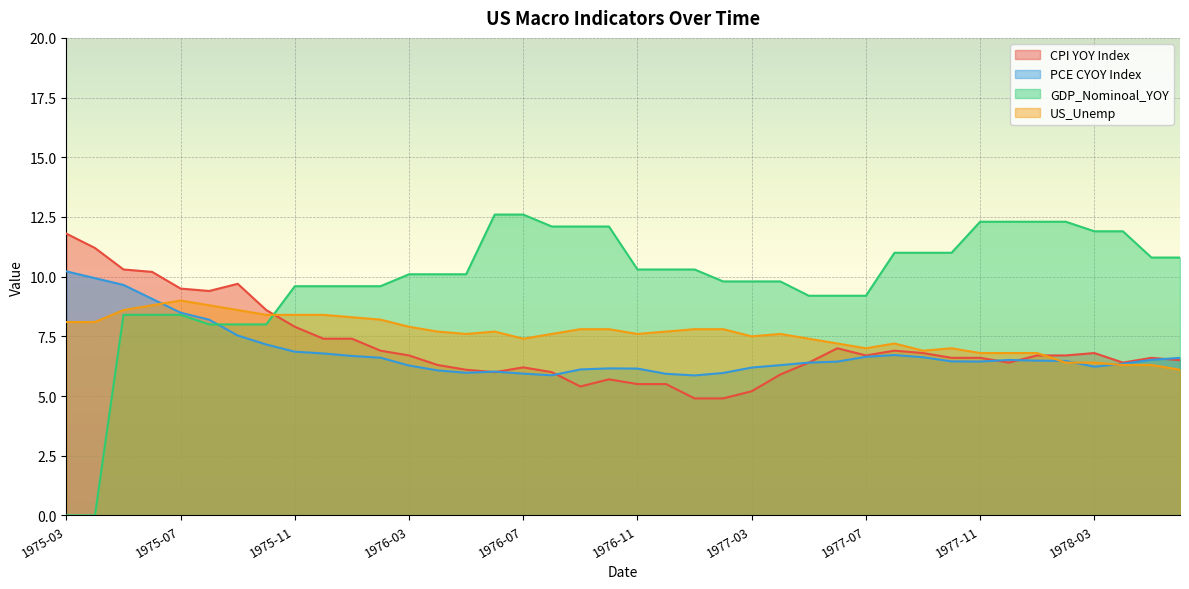

List the labels in order of GDP_Nominoal_YOY value, largest first.

1976-06, 1976-07, 1977-11, 1977-12, 1978-01, 1978-02, 1976-08, 1976-09, 1976-10, 1978-03, 1978-04, 1977-08, 1977-09, 1977-10, 1978-05, 1978-06, 1976-11, 1976-12, 1977-01, 1976-03, 1976-04, 1976-05, 1977-02, 1977-03, 1977-04, 1975-11, 1975-12, 1976-01, 1976-02, 1977-05, 1977-06, 1977-07, 1975-05, 1975-06, 1975-07, 1975-08, 1975-09, 1975-10, 1975-03, 1975-04